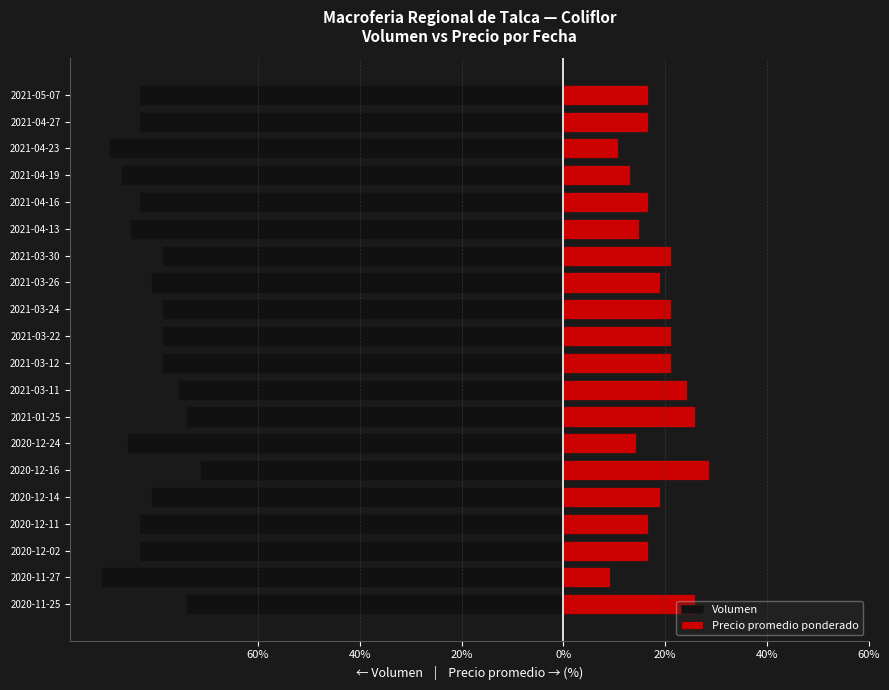

The Volumen series shows -89.3 at 2021-04-23. True or false?

True